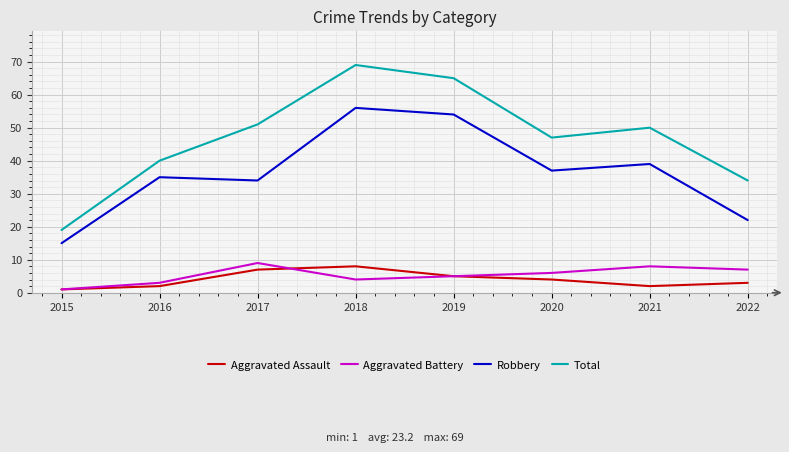

Which series has the widest spread of values?

Total